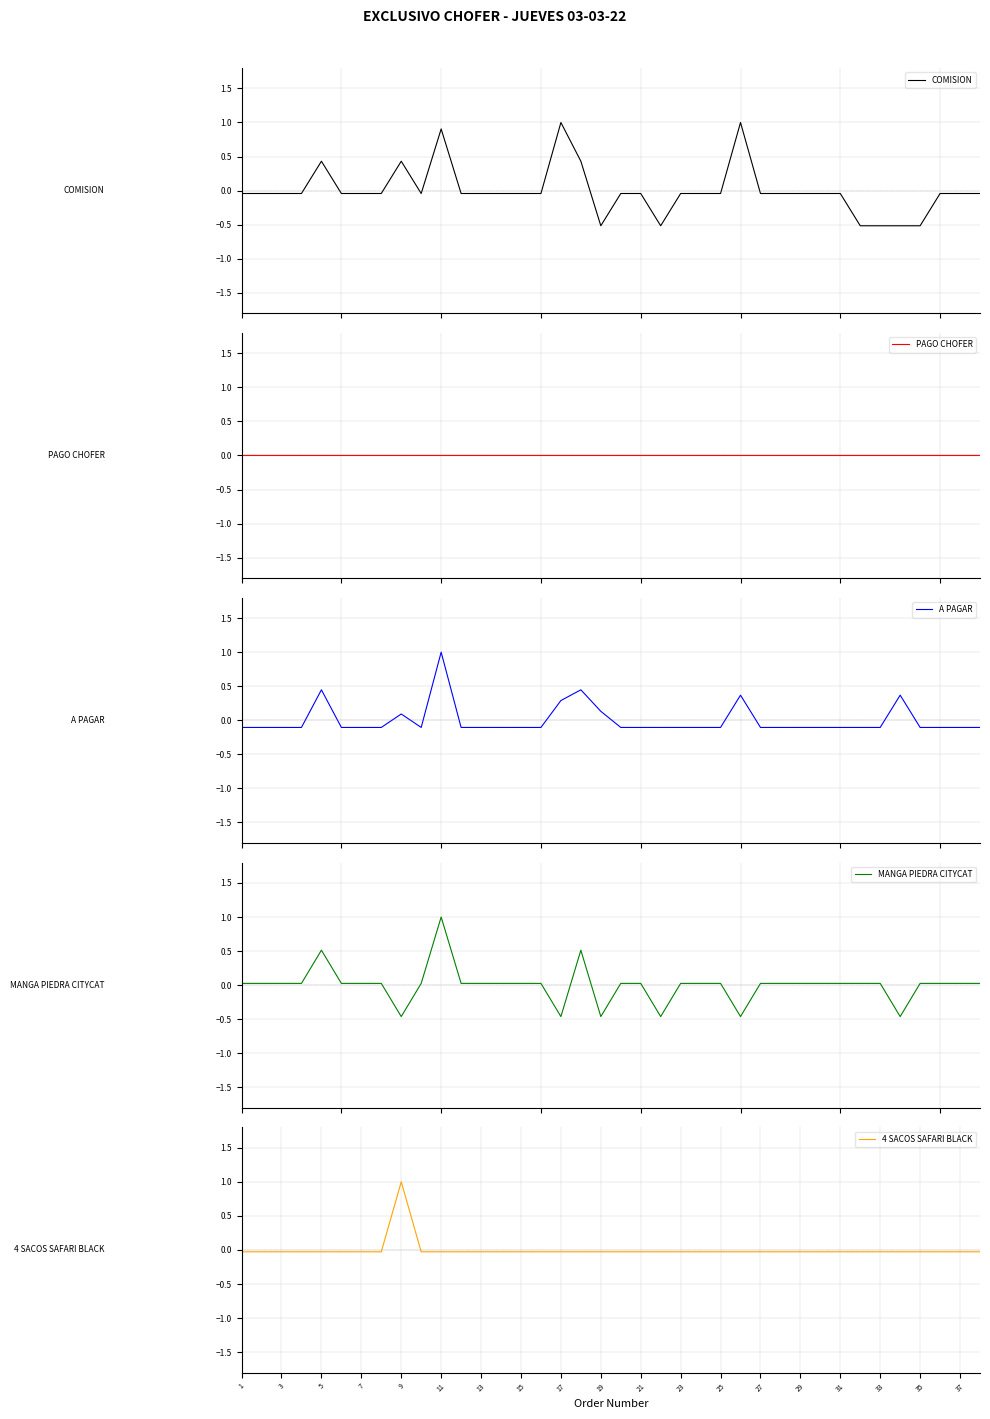

What is the highest value of the MANGA PIEDRA CITYCAT series?

1.0